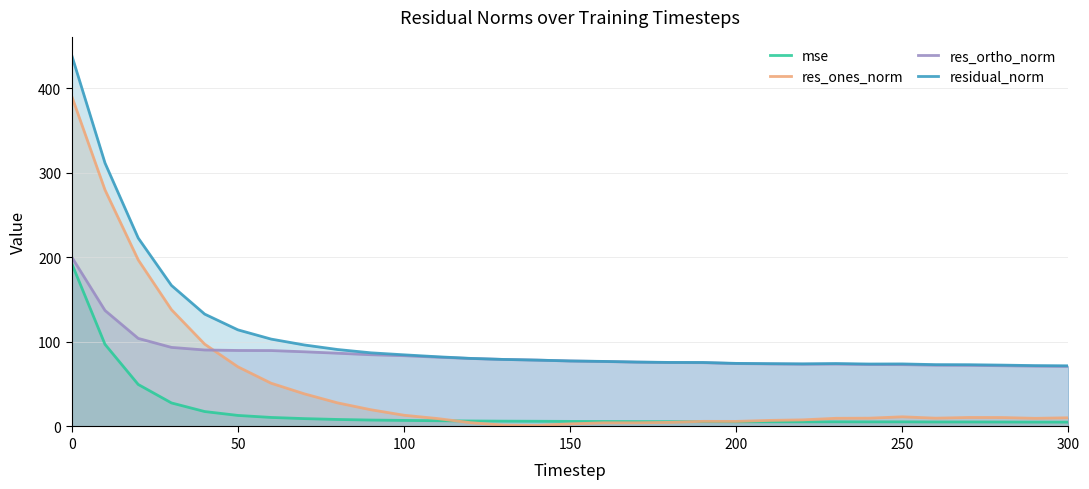

The value of residual_norm at 250 is 108.4. True or false?

False